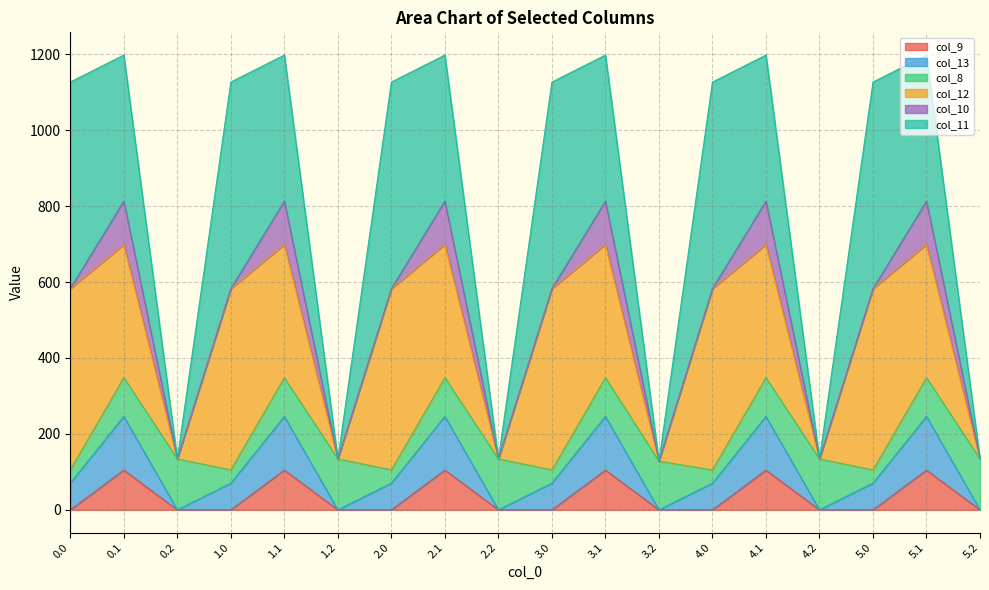

What is the total value across all series at 5.1?

1197.8